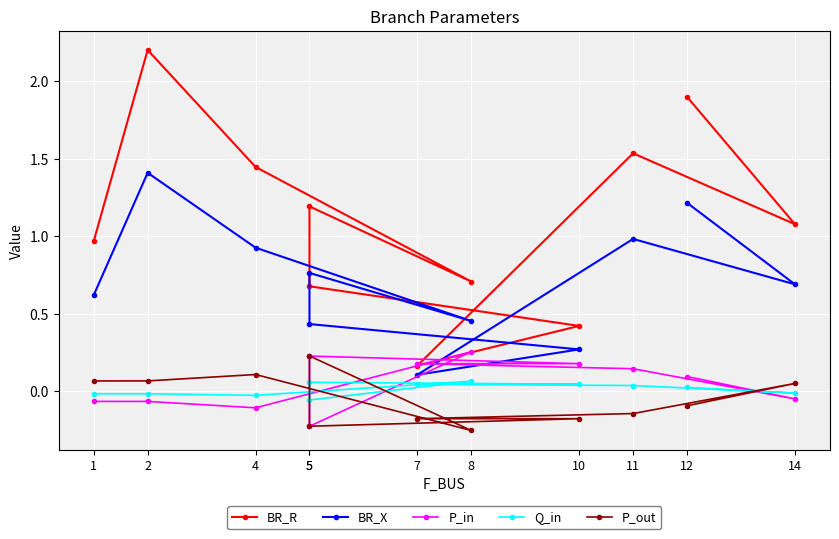

How many values in the P_out series are below 0?

6